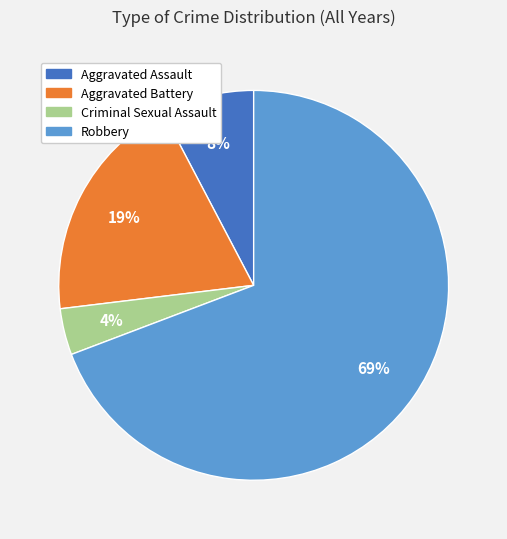

To the nearest percent, what is the difference between the largest and smallest slice percentages?

65%